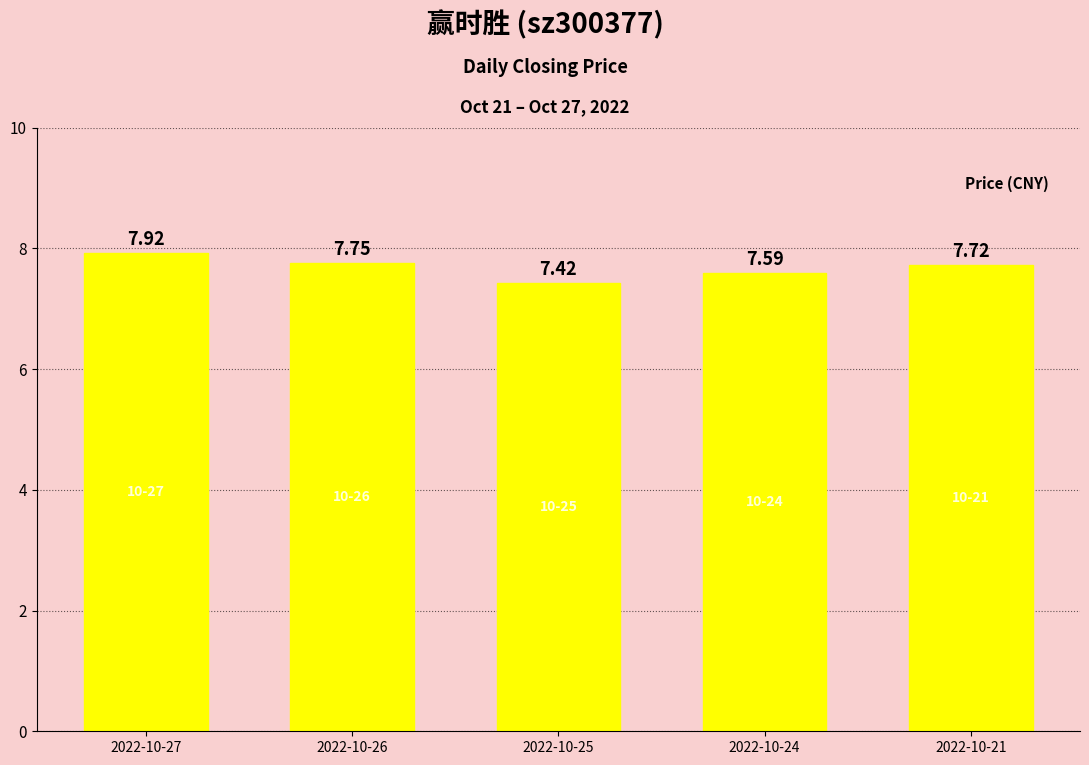

What is the approximate value at 2022-10-24?

7.6